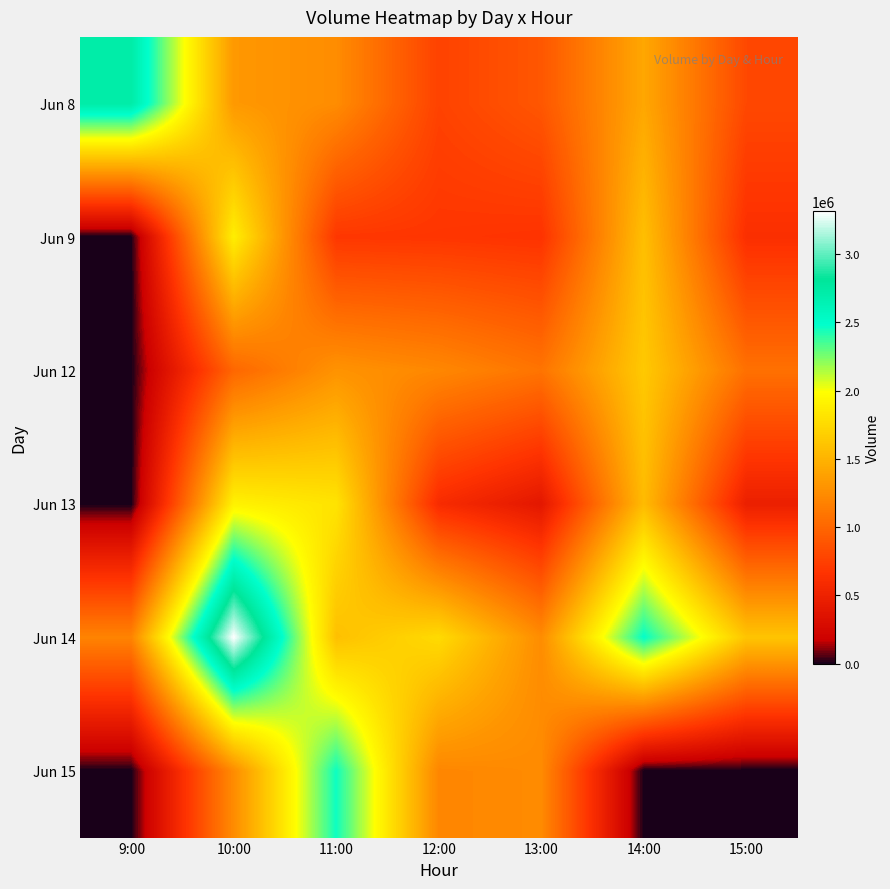

What is the total value across all series at 10:00?

10679336